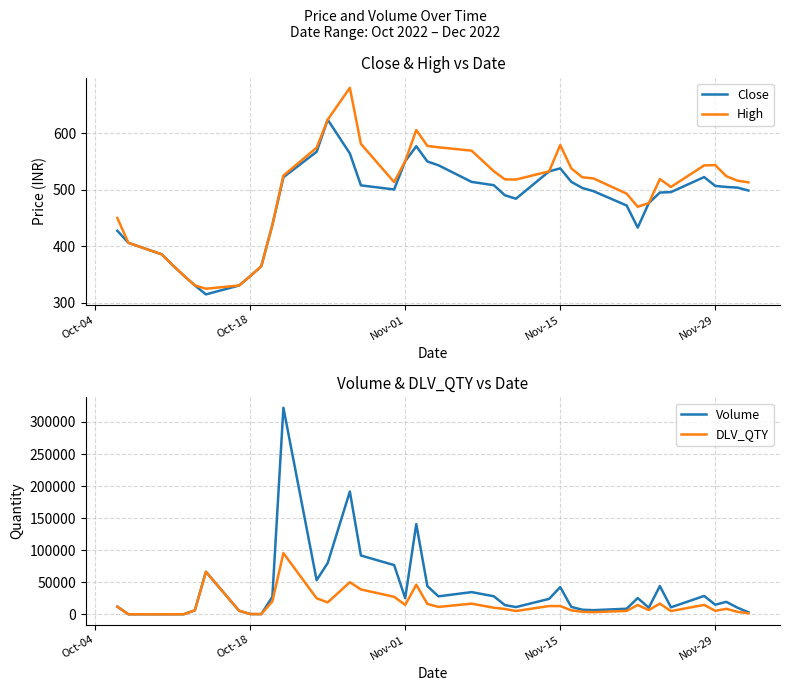

What is the lowest value of the High series?

325.0